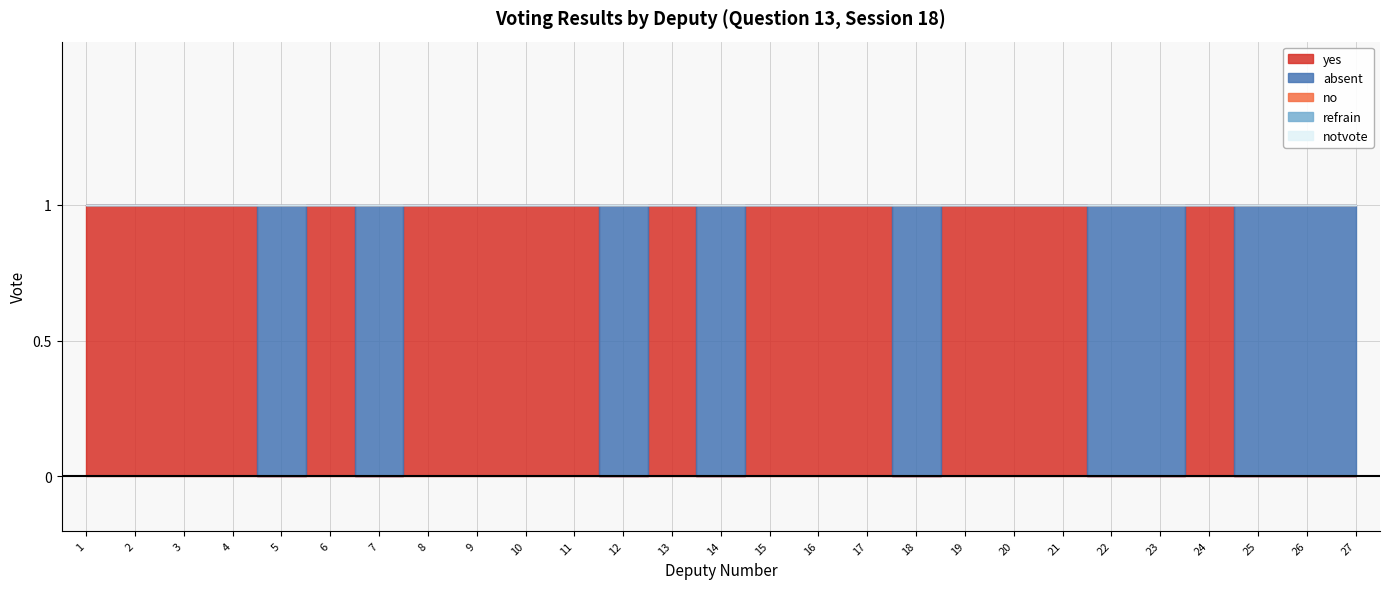

List the series in order of their peak value, lowest first.

no, refrain, notvote, yes, absent